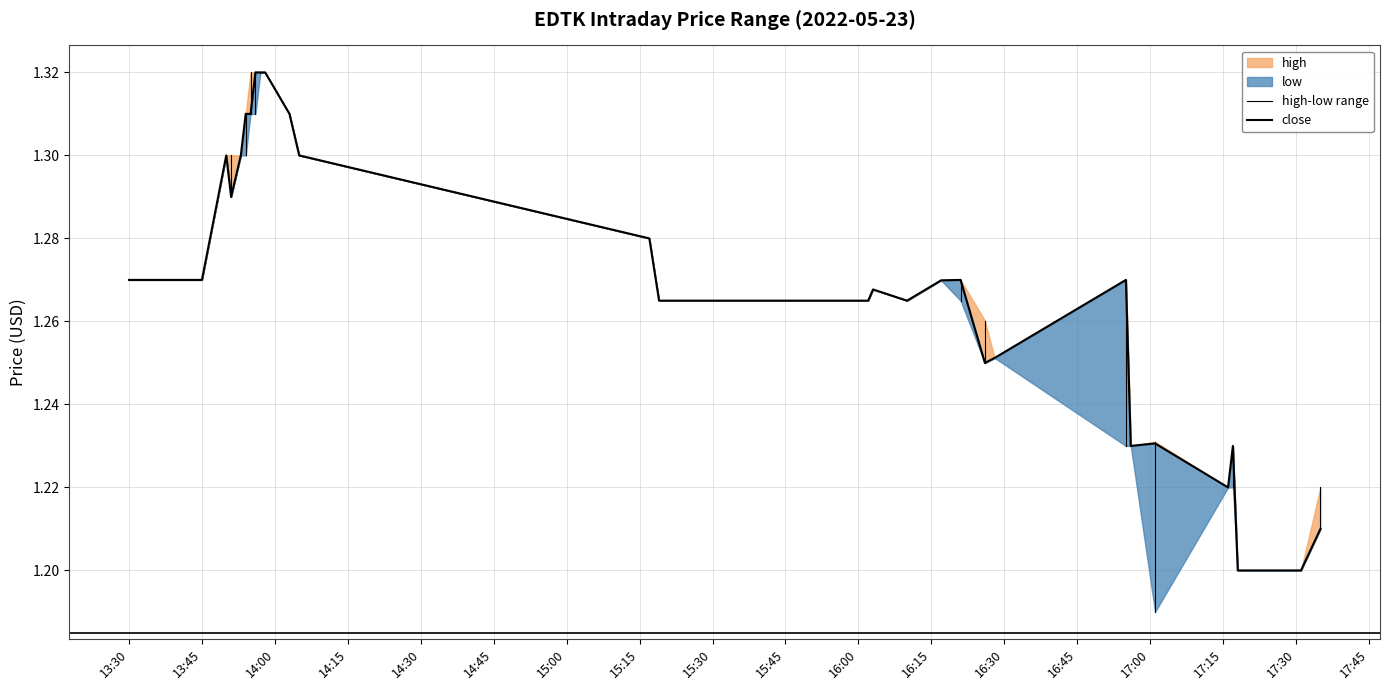

What is the lowest value of the close series?

1.2